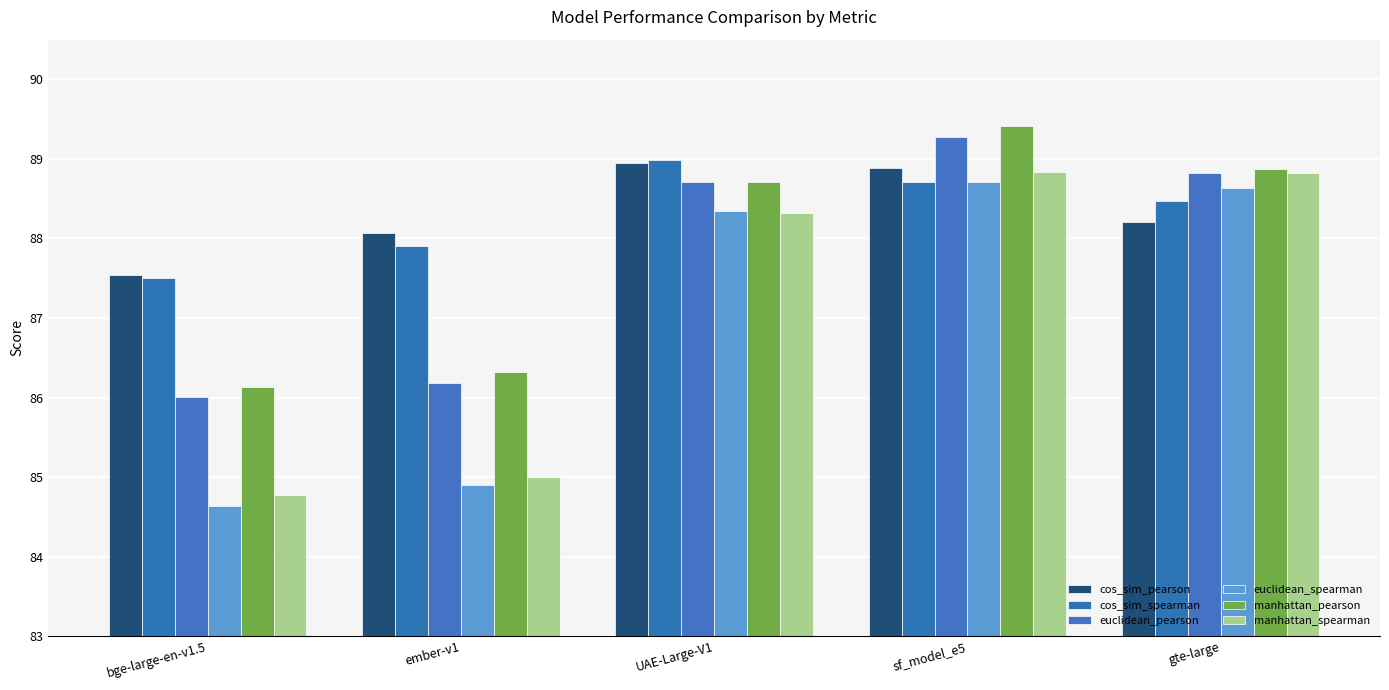

Which series has the largest total across all categories?

cos_sim_pearson